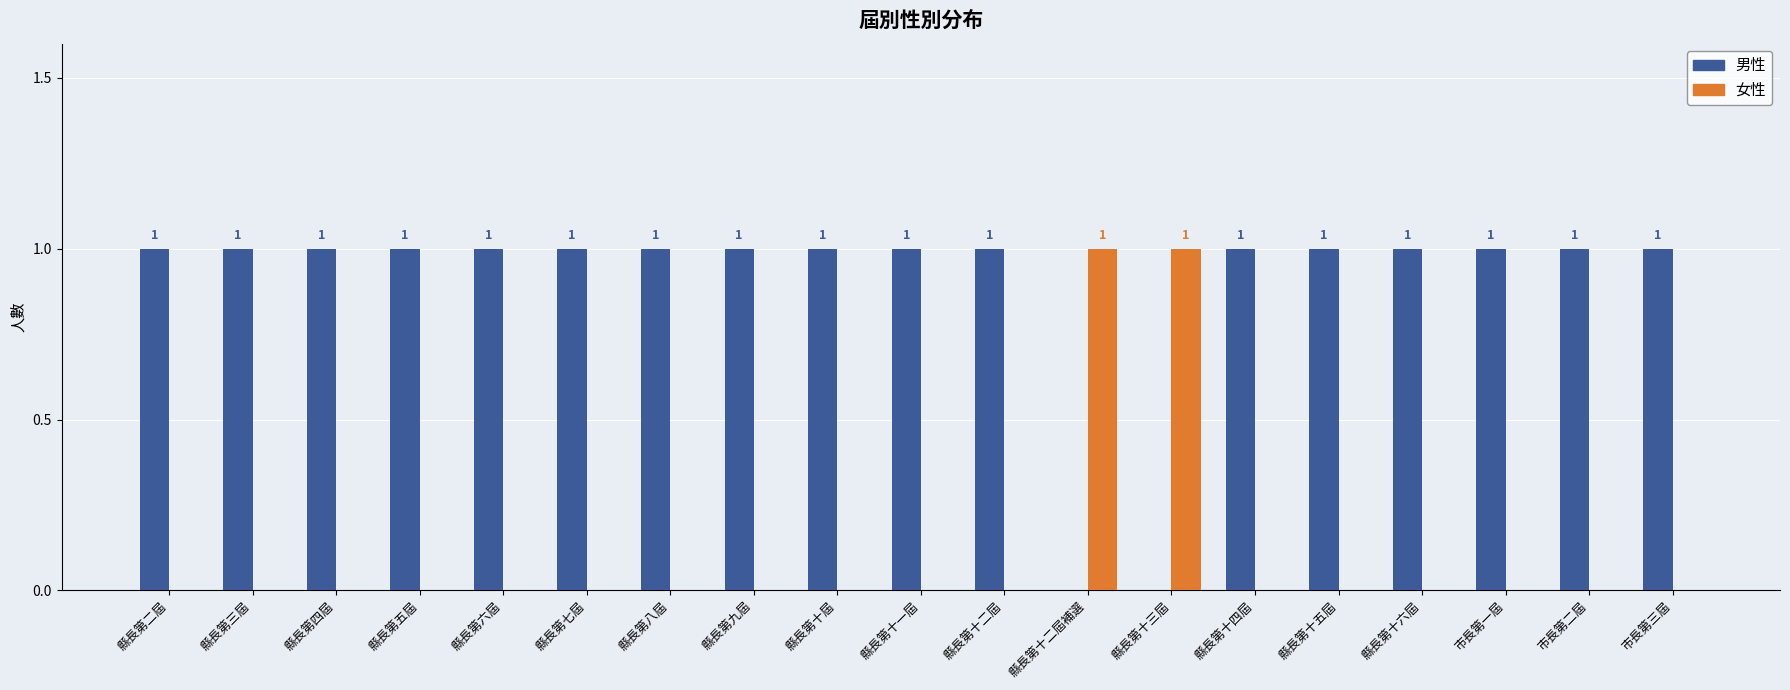

How many 女性 values are between 0 and 1?

19